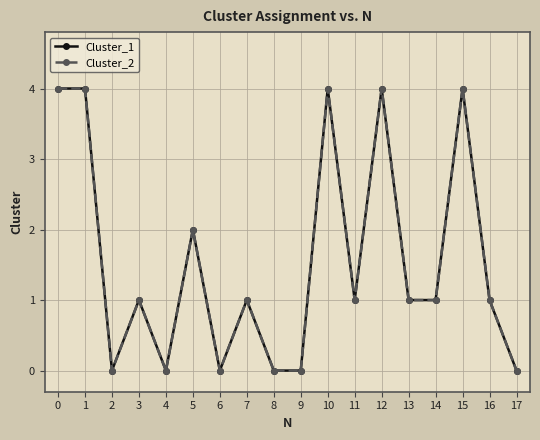

Does the chart have visible grid lines?

Yes